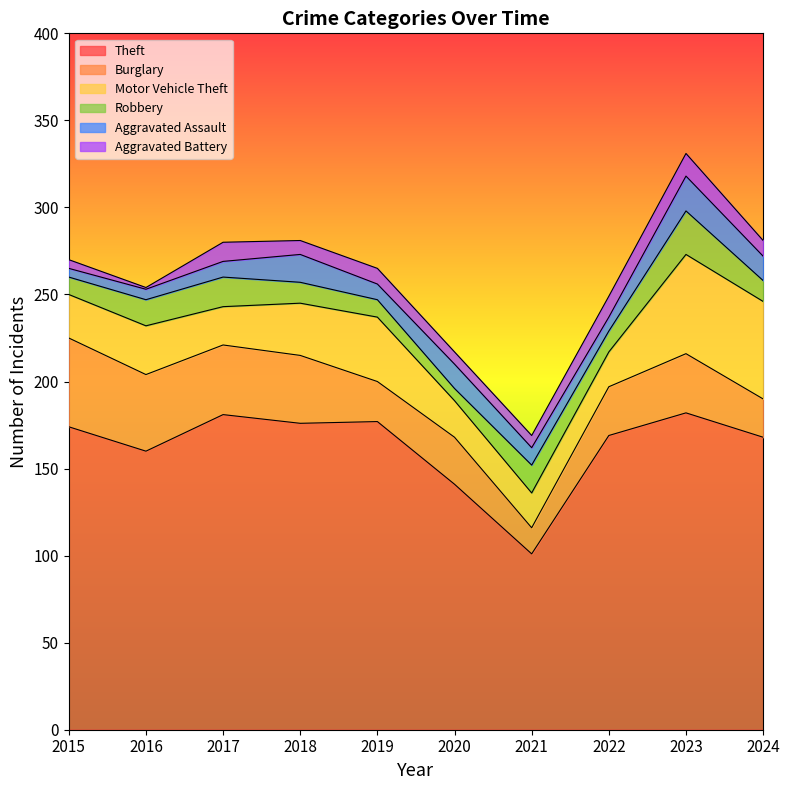

What is the sum of all Aggravated Assault values?

111